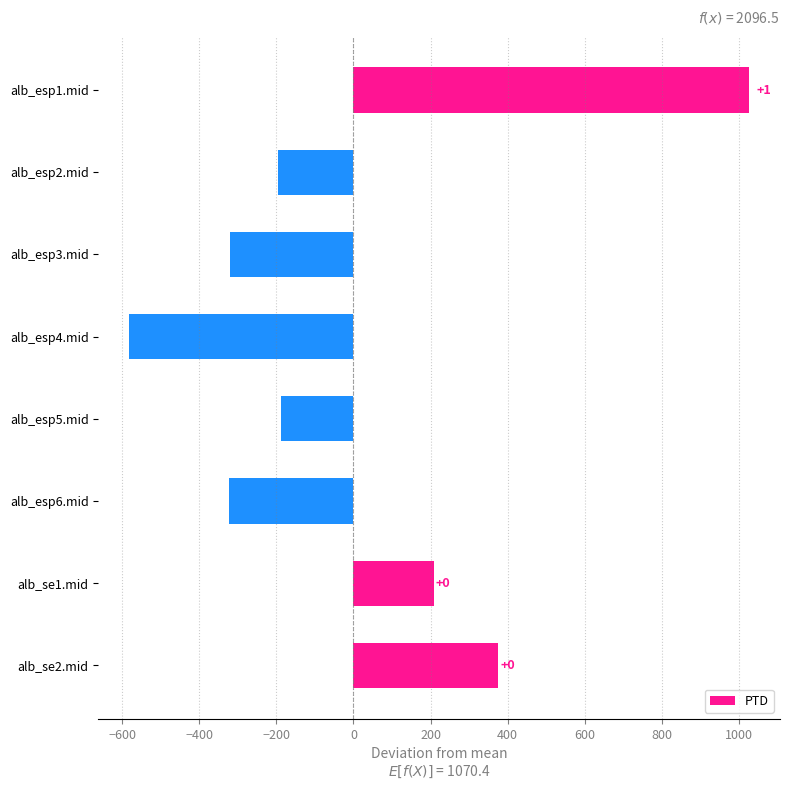

Does the chart contain any negative values?

Yes